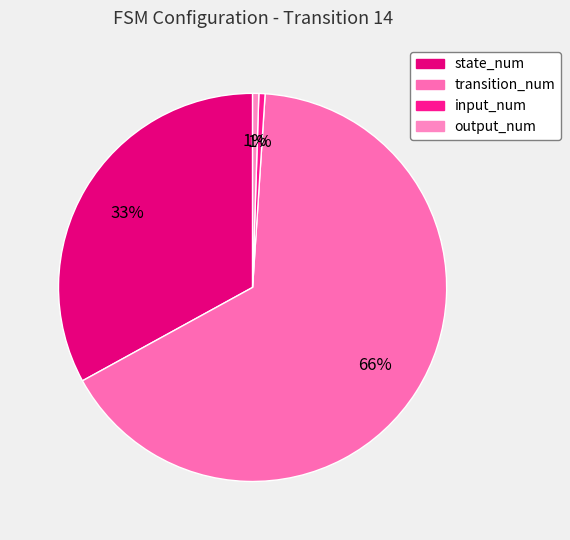

Approximately how many times larger is the value at output_num compared to input_num?

1.0